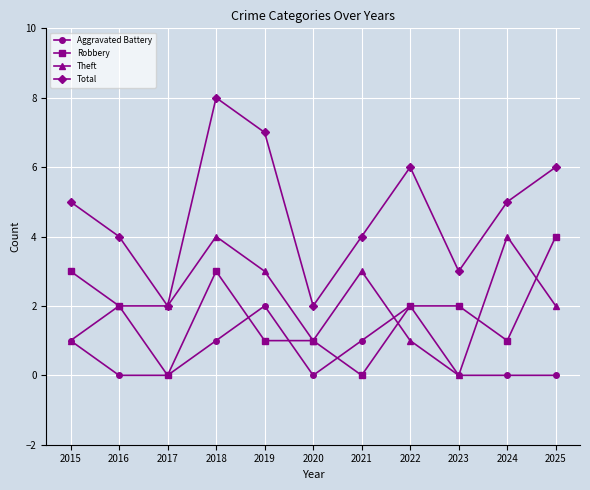

The value of Robbery at 2018 is 1. True or false?

False